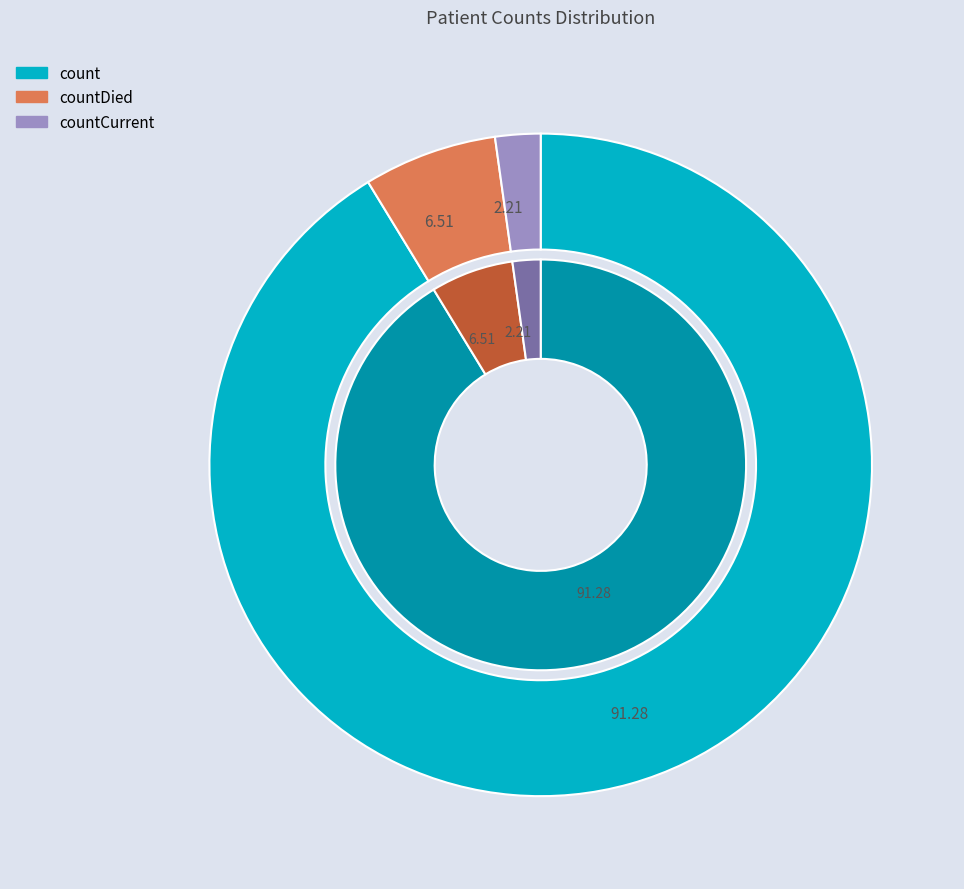

To the nearest percent, what is the combined percentage of count and countDied?

98%